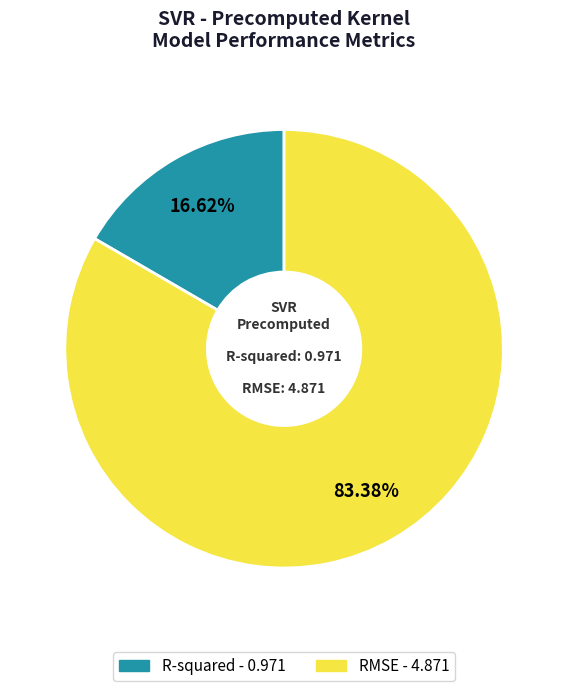

Which slice represents more than half of the pie?

RMSE